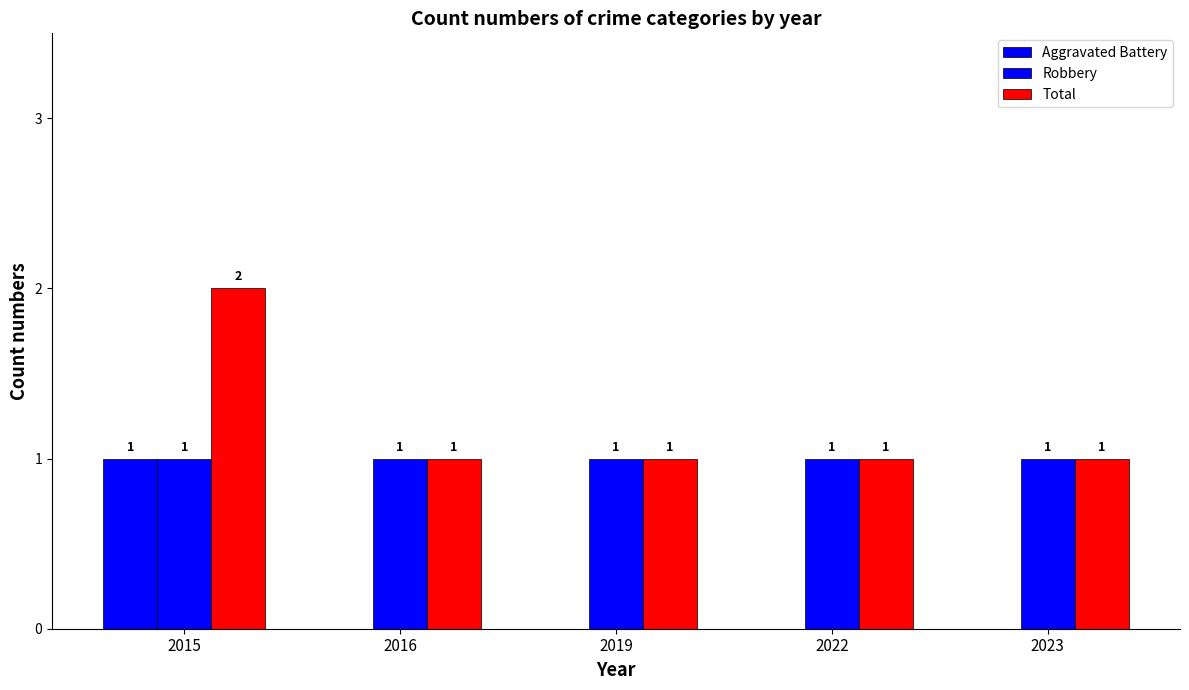

Reading left to right, what are all the values shown in this chart?

Aggravated Battery: 1	0	0	0	0
Robbery: 1	1	1	1	1
Total: 2	1	1	1	1